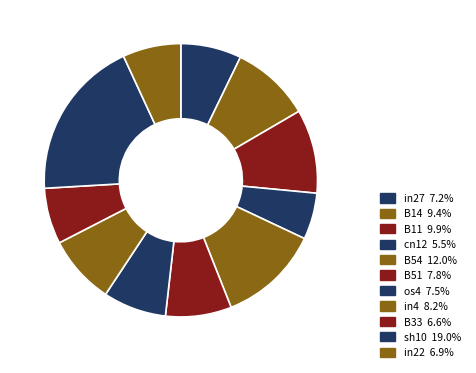

To the nearest percent, what is the combined percentage of B33 and B14?

16%